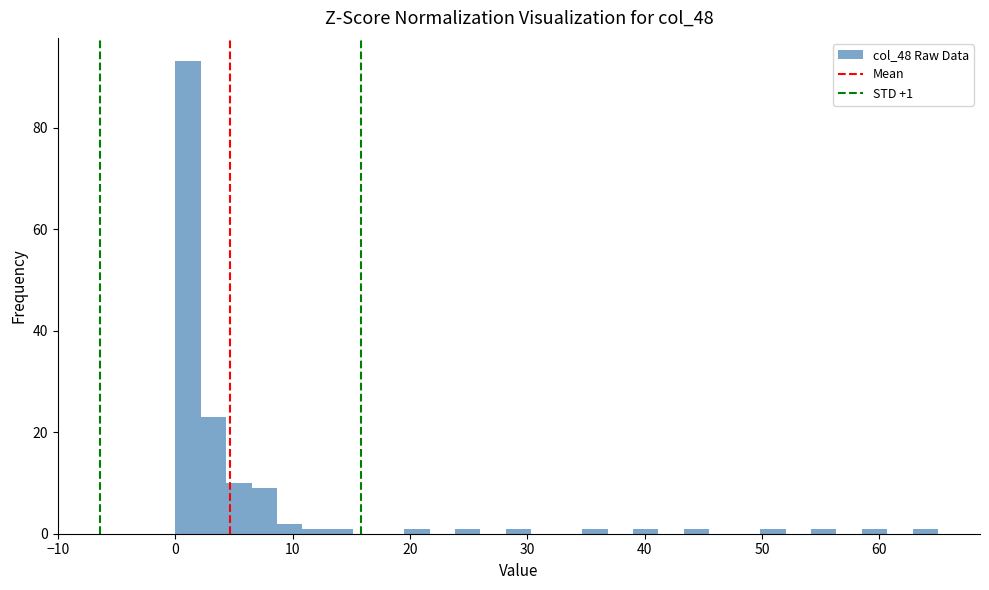

Read against the x-axis, roughly where is the centre of the tallest bar?

1